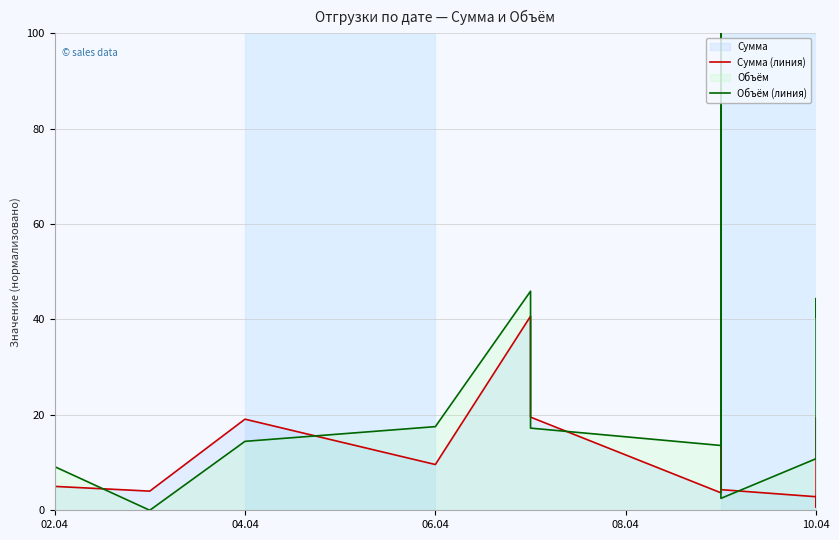

Which series has the widest spread of values?

Объём (линия)